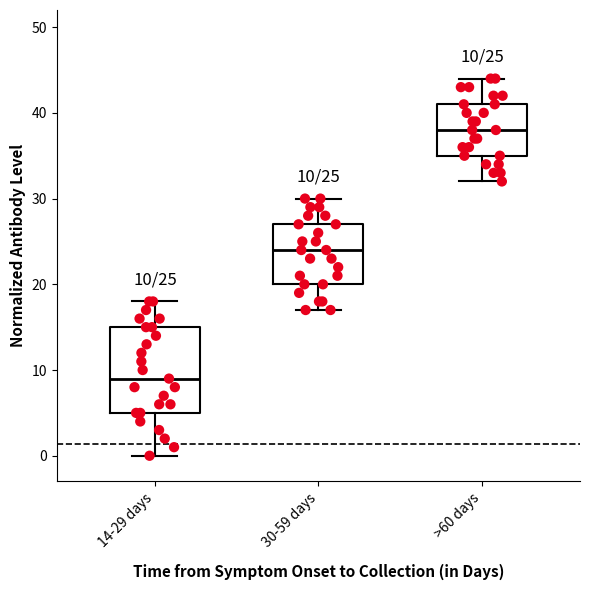

Which box is the tallest, from its lower edge to its upper edge?

14-29 days